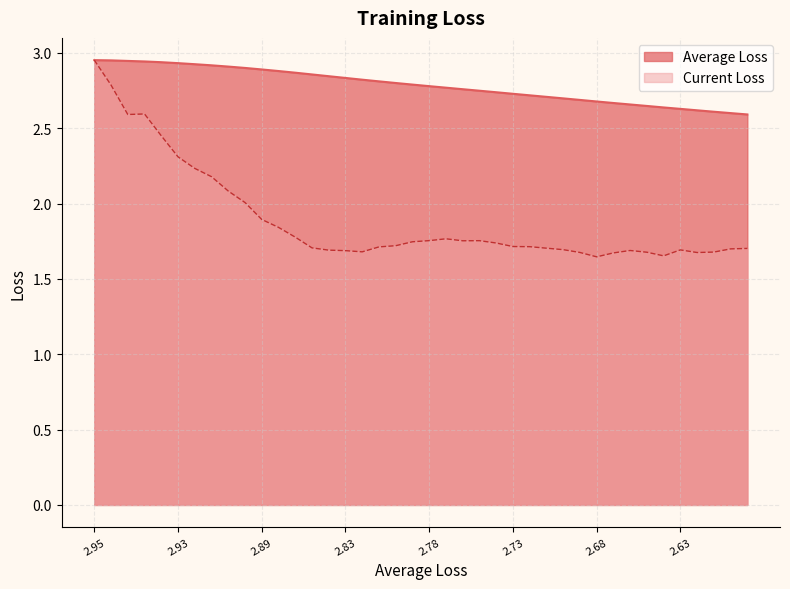

What is the difference between the maximum and second lowest values in the Average Loss series?

0.4